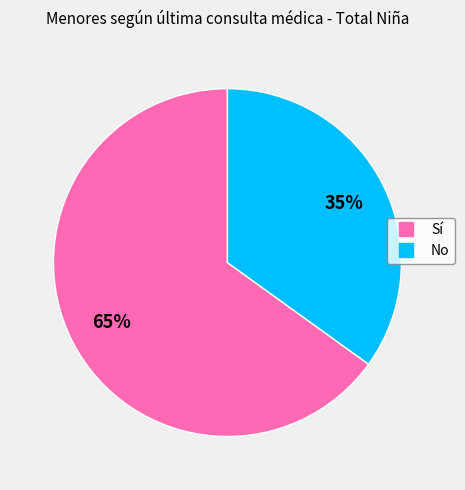

To the nearest percent, what is the combined percentage of No and Sí?

100%